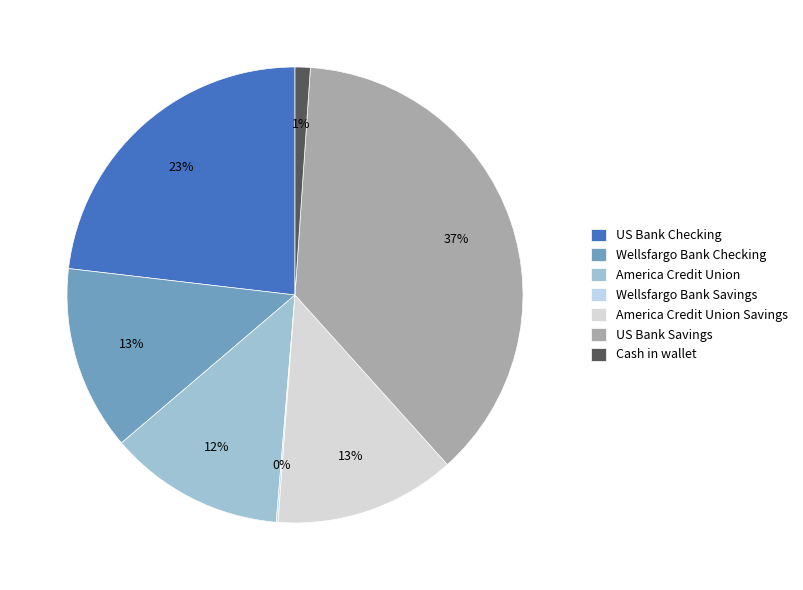

Does any single category account for the majority?

No